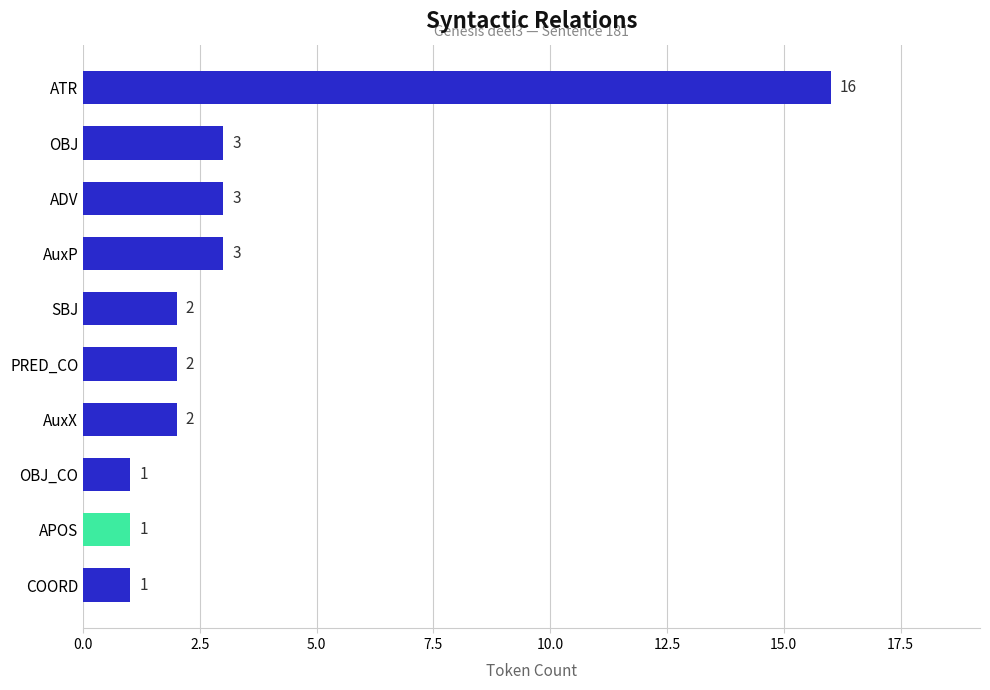

How many values are below 2?

3